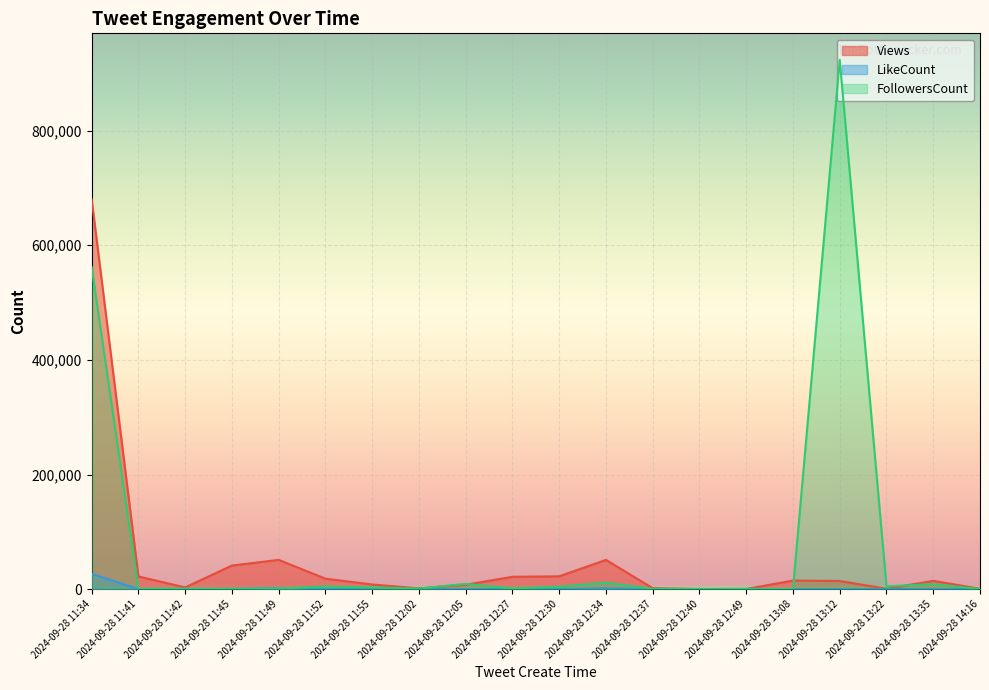

In LikeCount, how many points are lower than both neighbors (excluding endpoints)?

5